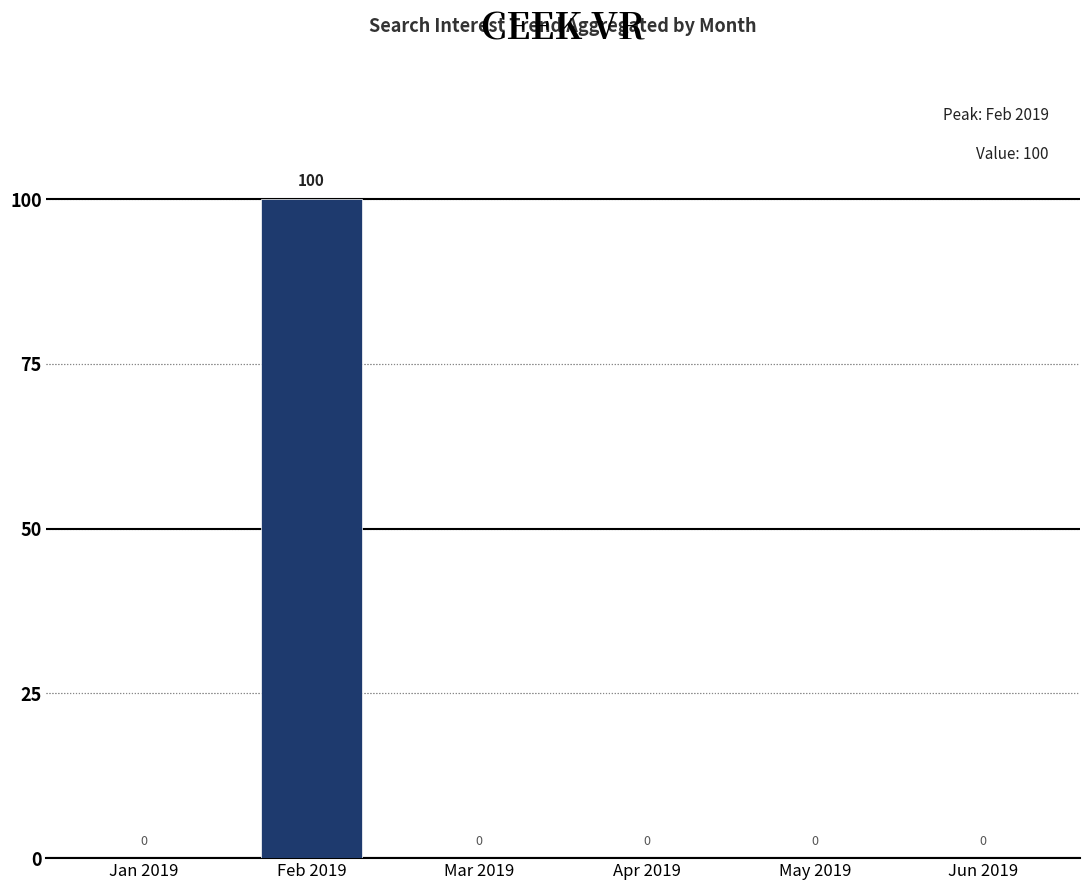

Between Feb 2019 and Jun 2019, which is larger?

Feb 2019